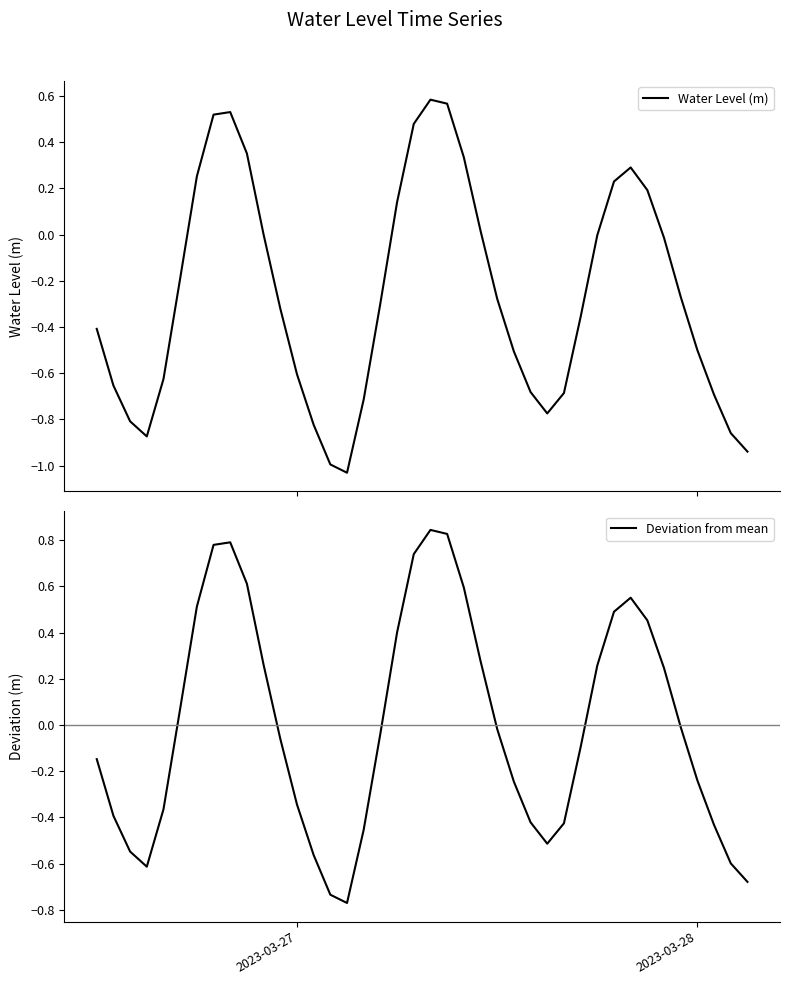

What is the maximum value for Water Level (m)?

0.6